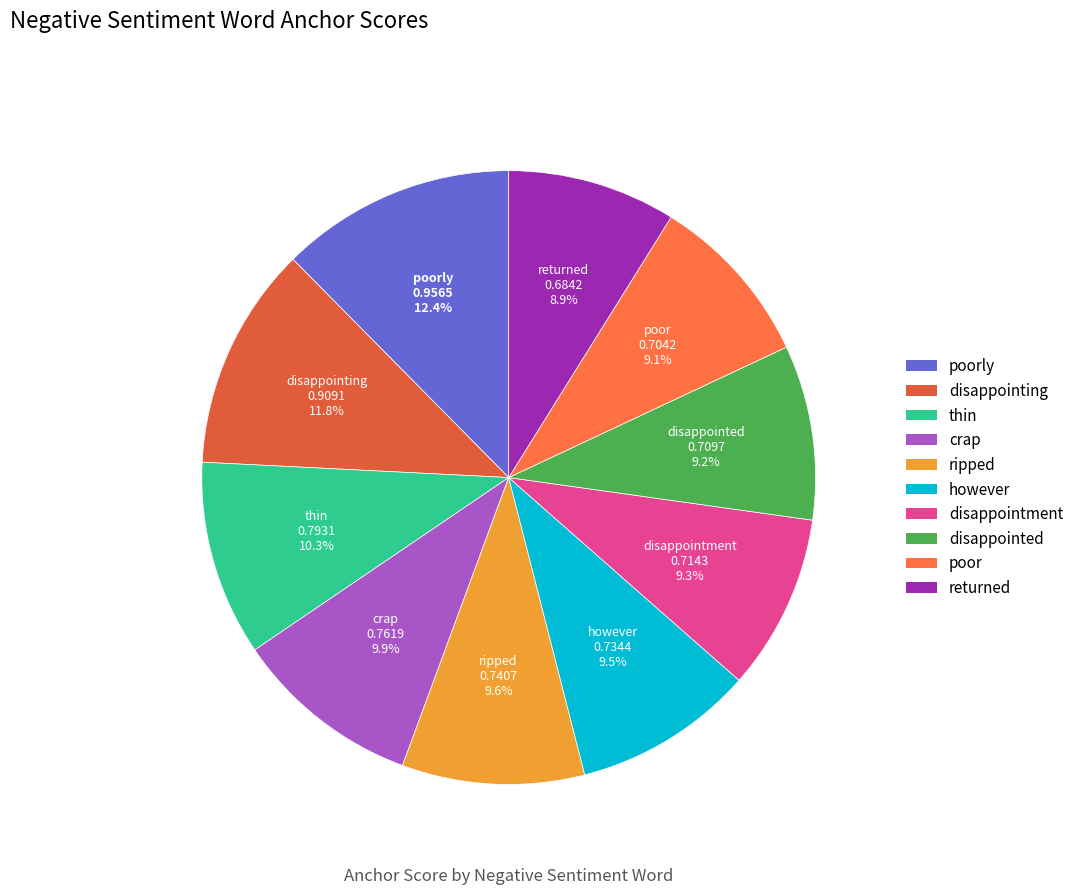

Is there a majority slice in this chart?

No